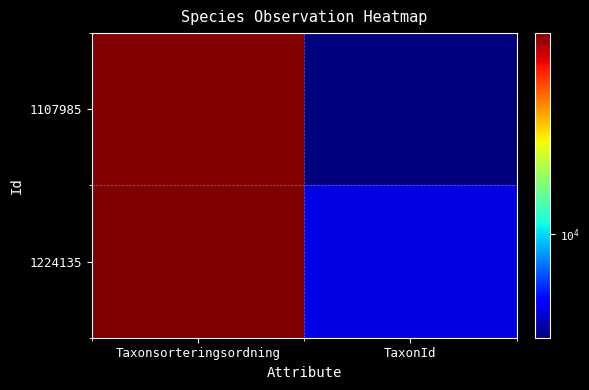

Rank the series by their average value, from highest to lowest.

1224135, 1107985